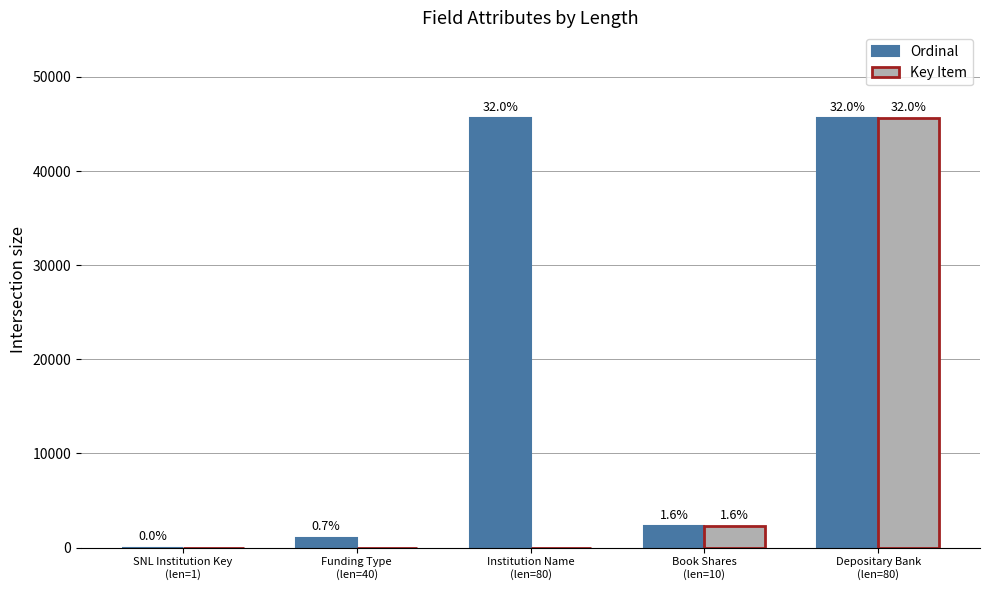

What are all the series names shown in the legend?

Ordinal, Key Item